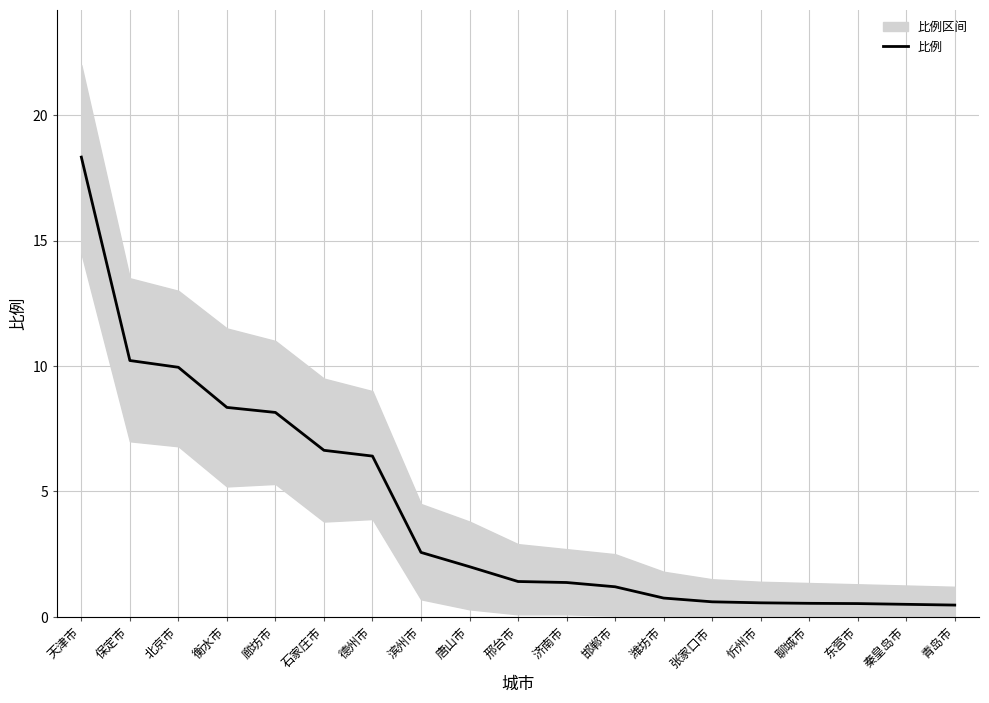

List the labels in order of value, smallest first.

青岛市, 秦皇岛市, 东营市, 聊城市, 忻州市, 张家口市, 潍坊市, 邯郸市, 济南市, 邢台市, 唐山市, 滨州市, 德州市, 石家庄市, 廊坊市, 衡水市, 北京市, 保定市, 天津市